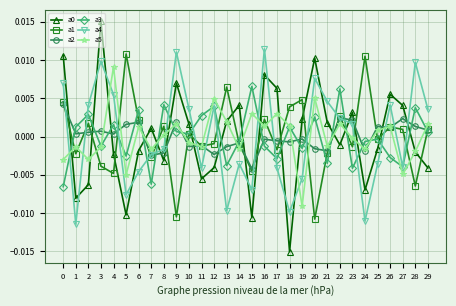

Is the value of a5 at 29 greater than the value of a0 at 19?

No